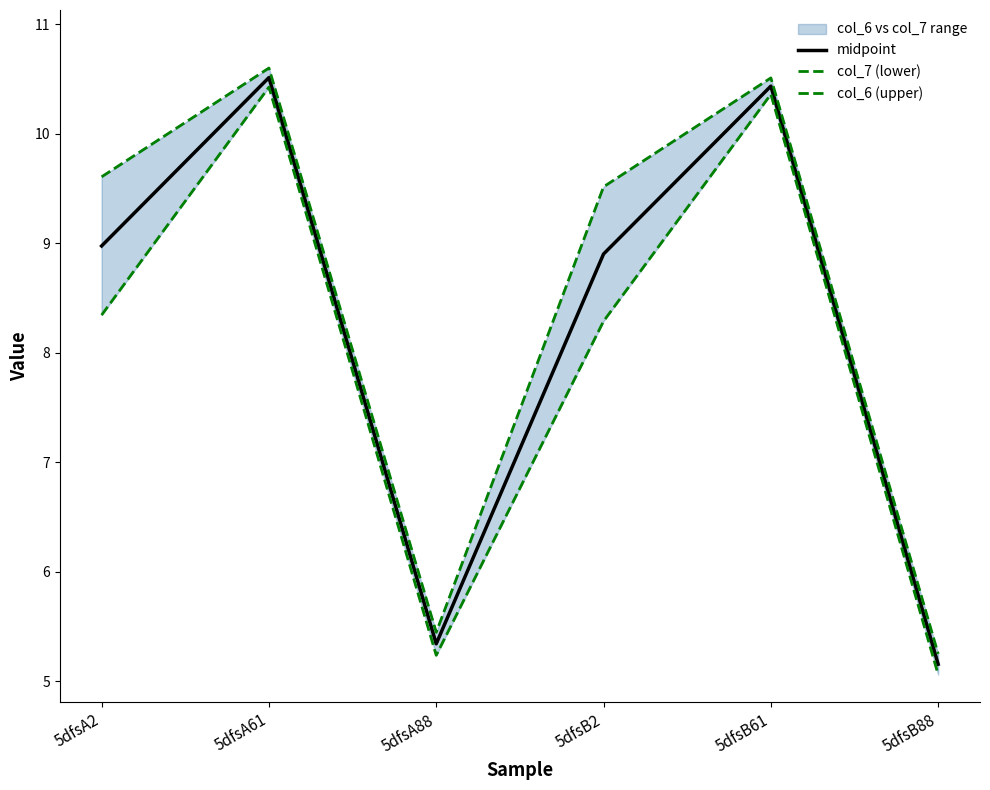

Which series has the largest total across all categories?

col_6 (upper)